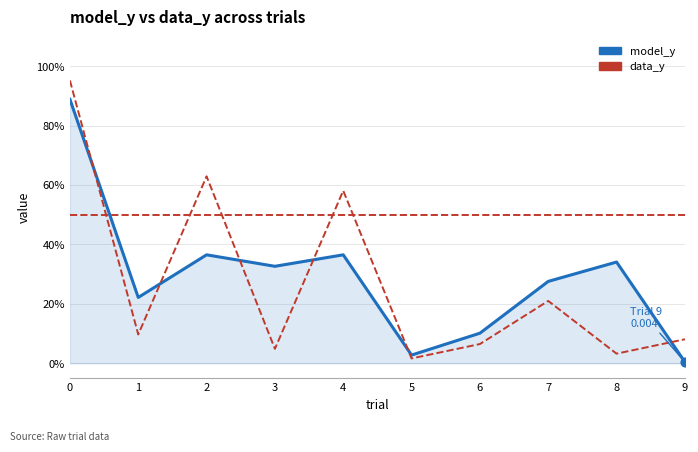

Which series contains the lowest Y value?

model_y